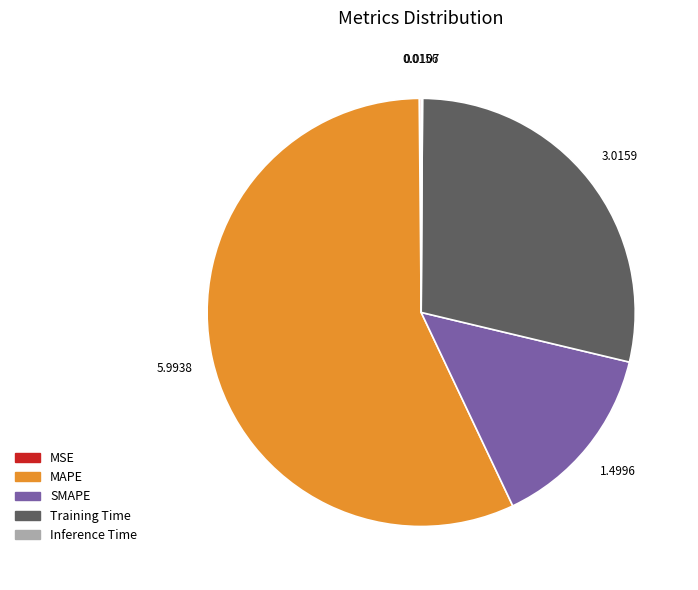

Between SMAPE and MAPE, which is larger?

MAPE